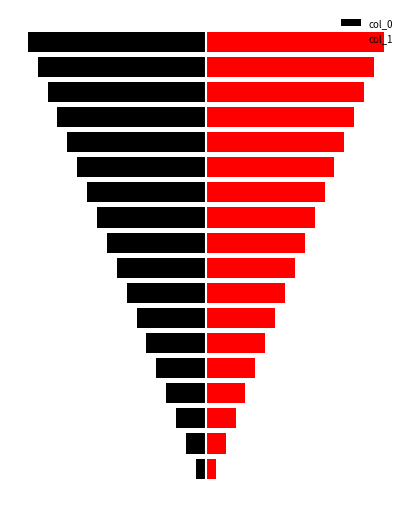

The col_1 series shows 17 at 16. True or false?

True